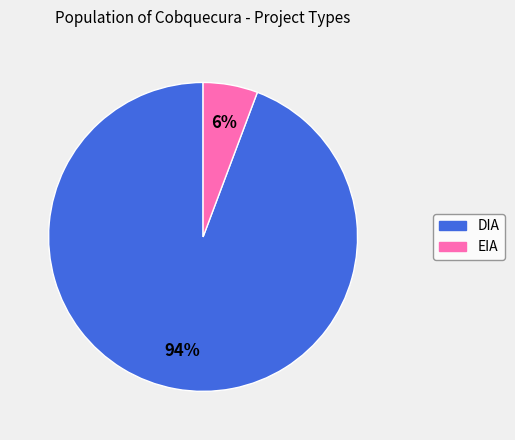

Does EIA account for over 50% of the chart?

No